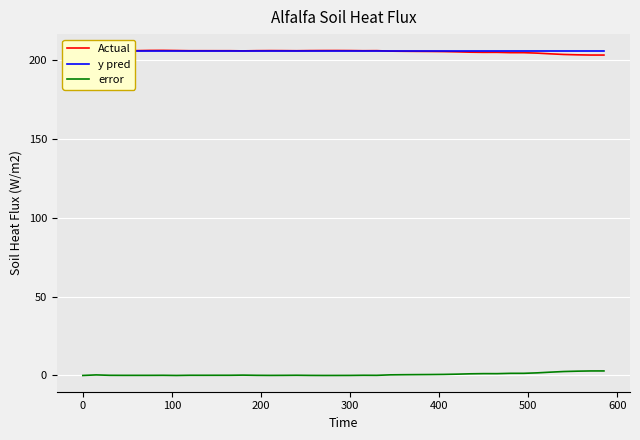

Which series has the widest spread of values?

Actual